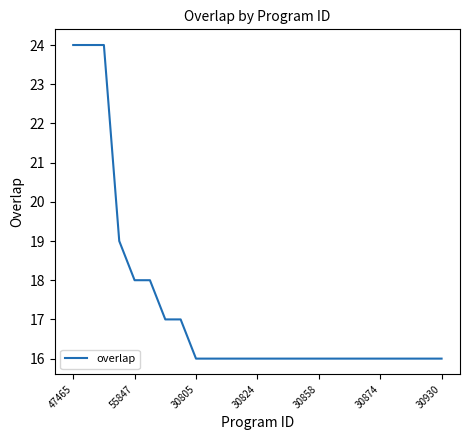

What is the average value?

17